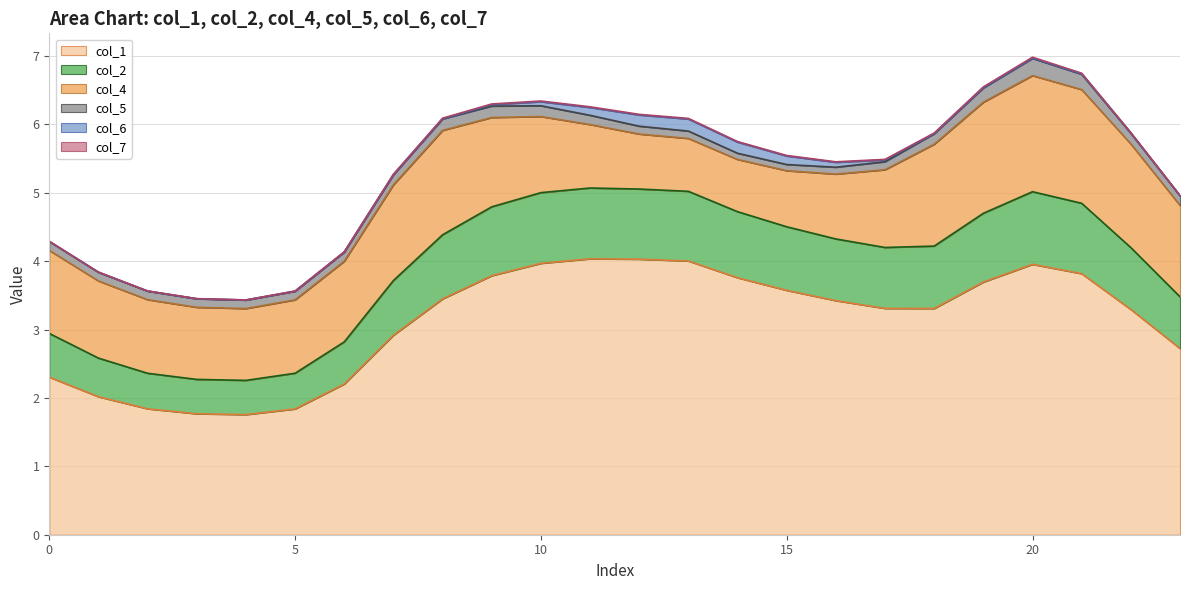

In col_1, how many points are higher than both neighbors (excluding endpoints)?

2